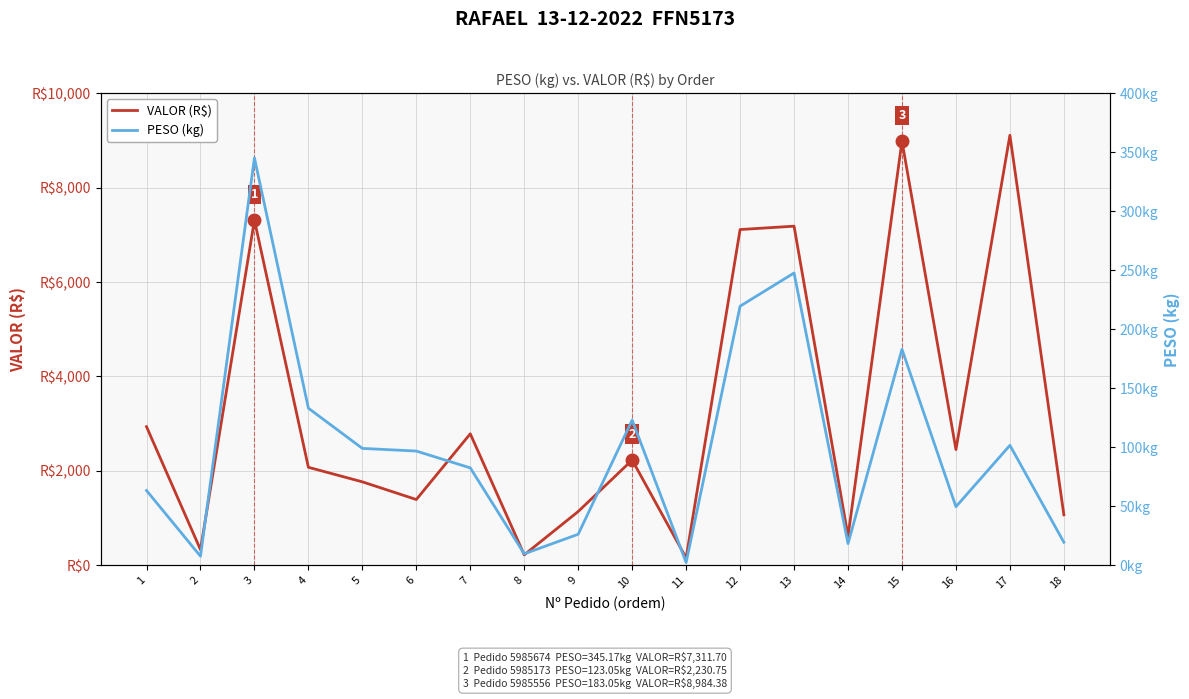

Which category has the highest value in the PESO (kg) series?

3